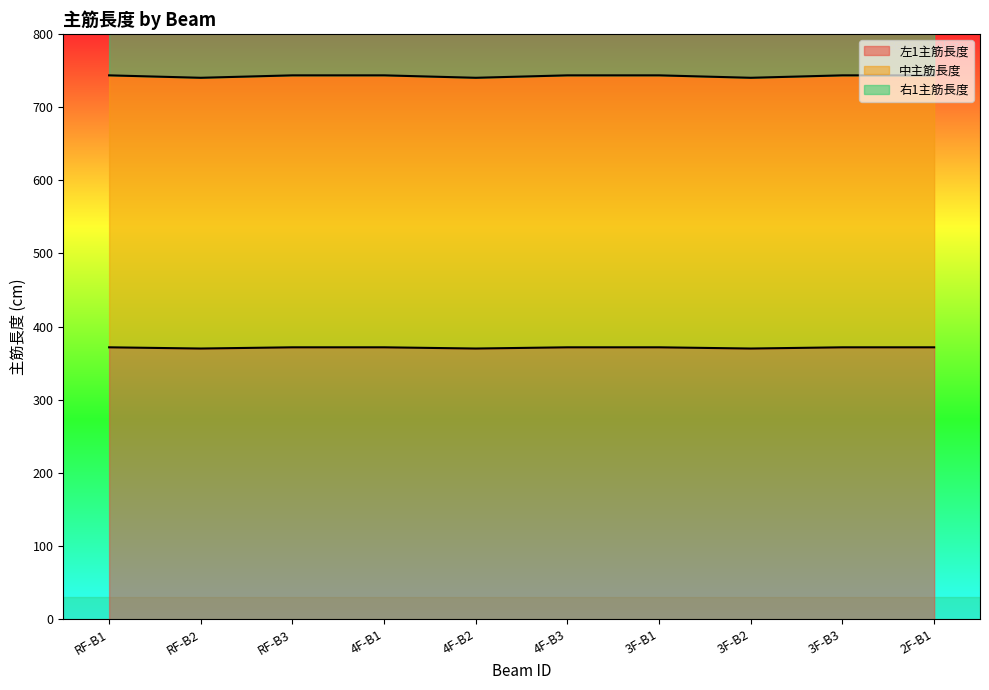

Does the chart display data point markers on the line(s)?

No